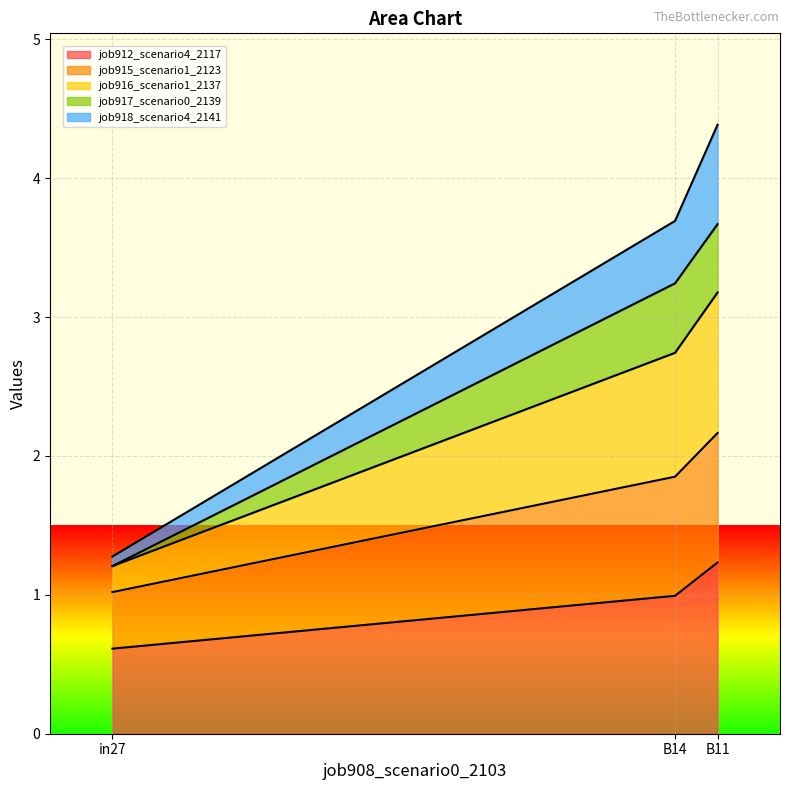

List the labels in order of job916_scenario1_2137 value, largest first.

B11, B14, in27